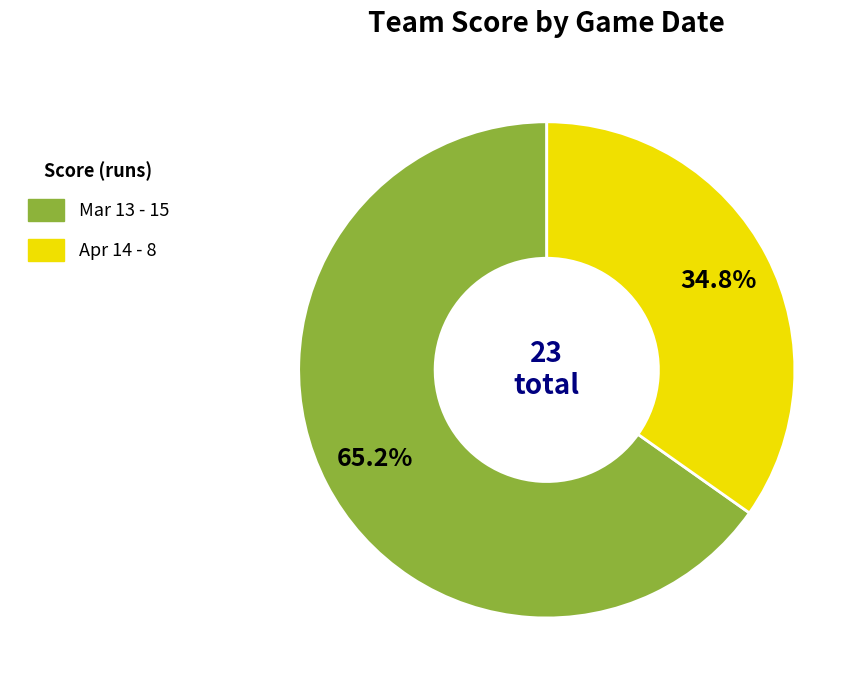

True or false: Apr 14 accounts for 35% of the total.

True